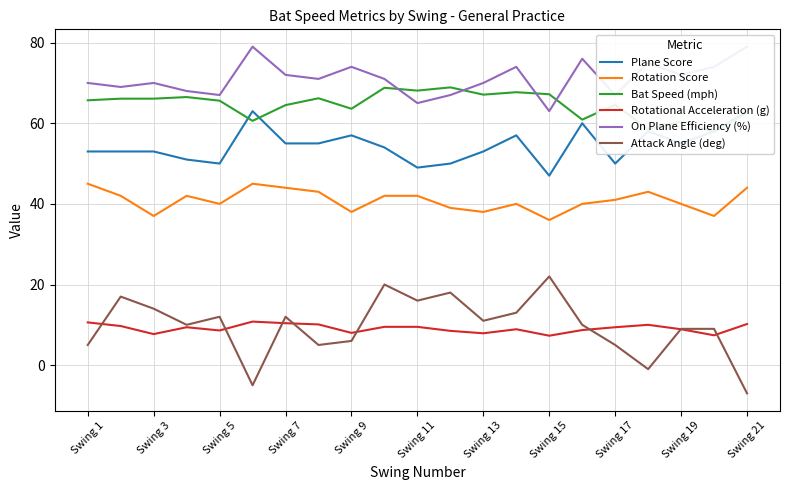

True or false: Rotation Score and Rotational Acceleration (g) intersect in this chart.

False